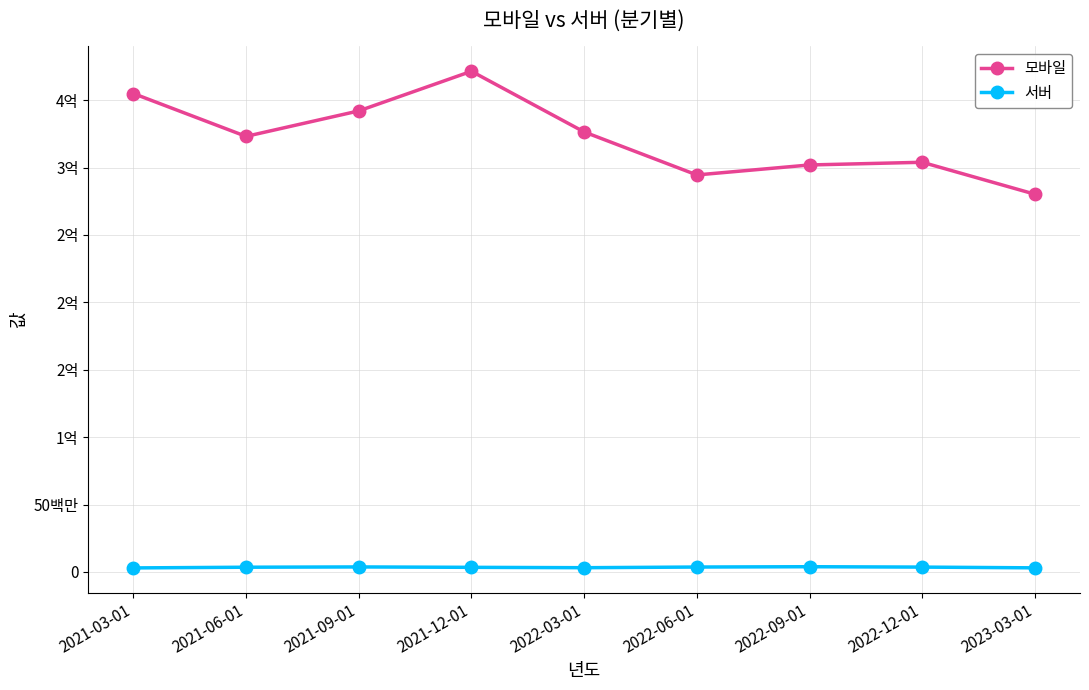

True or false: 서버 and 모바일 intersect in this chart.

False